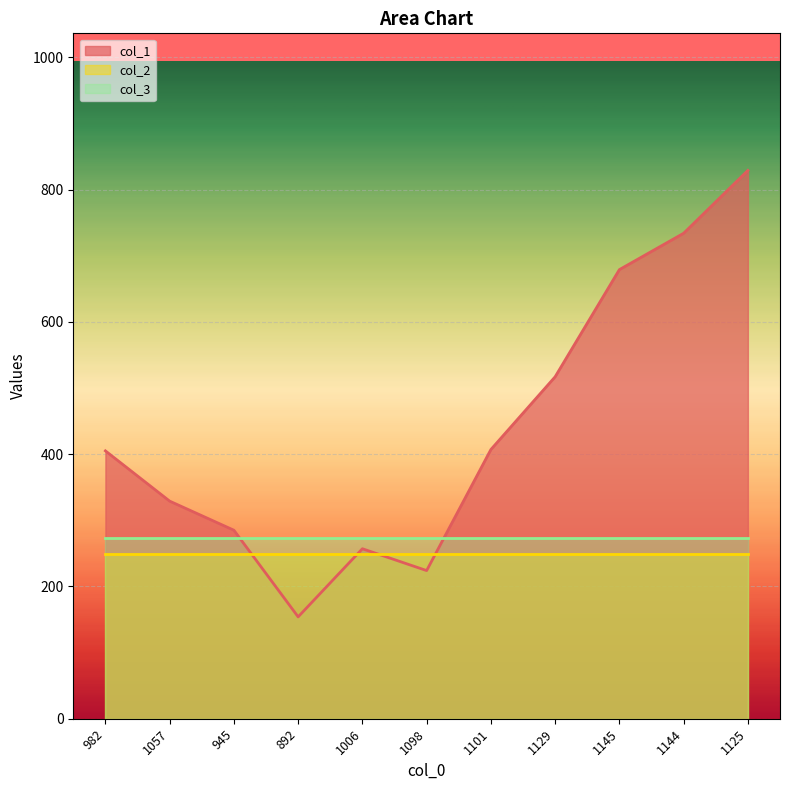

What is the sum of the col_1 values at 1006 and 1129?

774